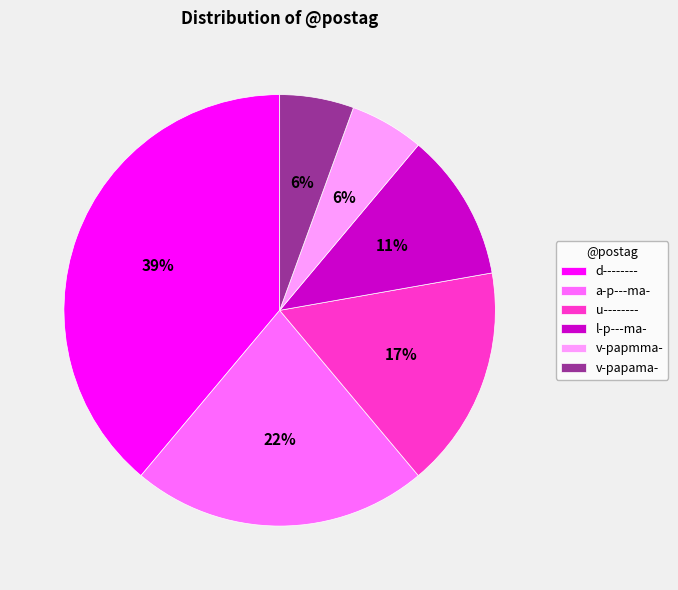

Is it true that l-p---ma- is 11% of the pie?

True